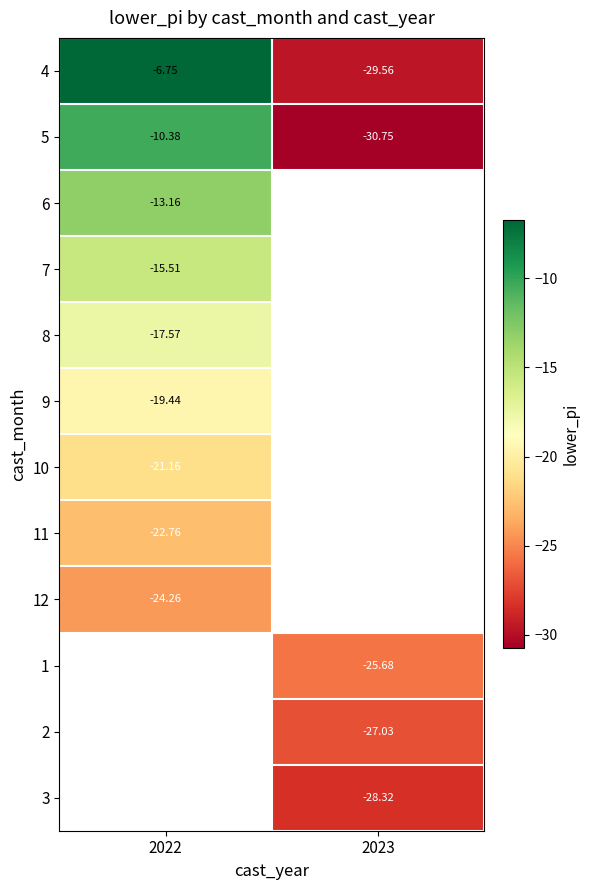

What is the sum of the 4 values at 2023 and 2022?

-36.3